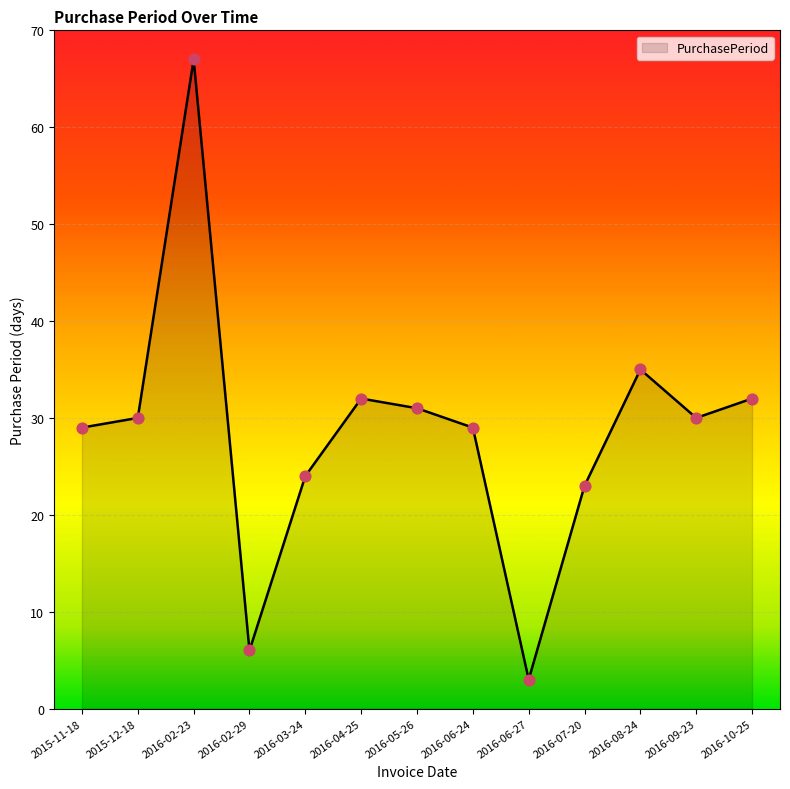

What is the ratio of the value at 2016-05-26 to the value at 2016-03-24?

1.3